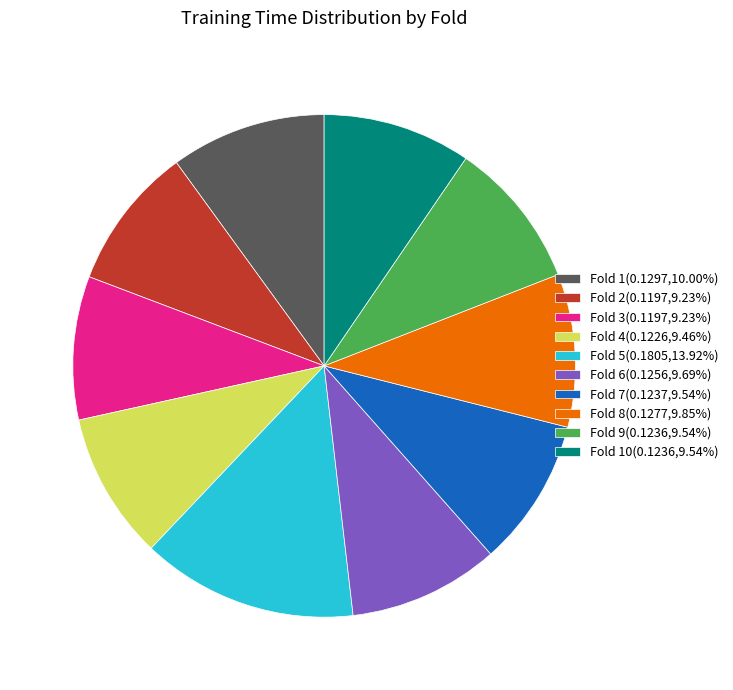

Is the sum of Fold 2(0.1197,9.23%) and Fold 4(0.1226,9.46%) greater than half?

No